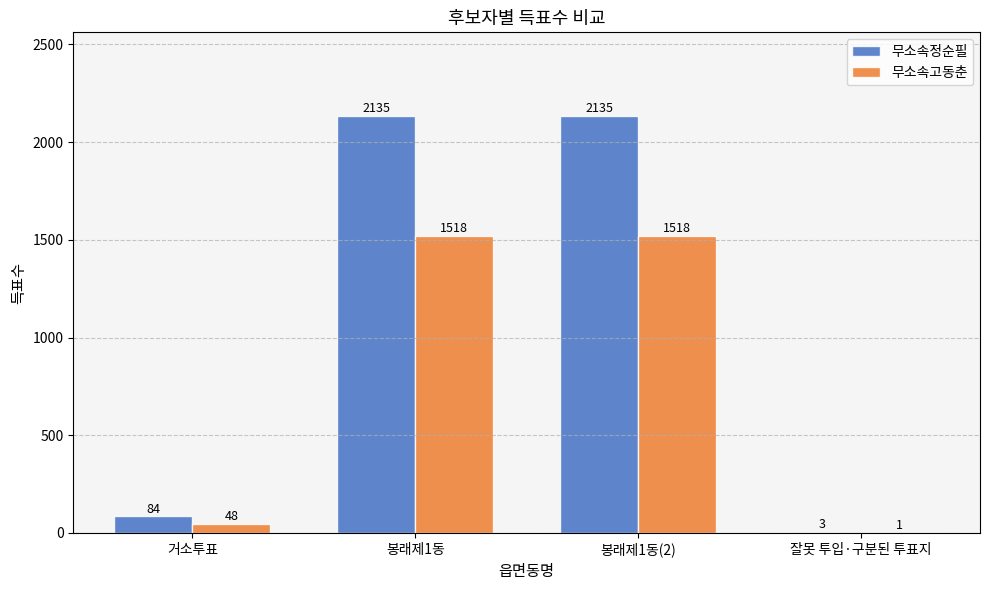

Reading left to right, what are all the values shown in this chart?

무소속정순필: 거소투표=84	봉래제1동=2135	봉래제1동(2)=2135	잘못 투입·구분된 투표지=3
무소속고동춘: 거소투표=48	봉래제1동=1518	봉래제1동(2)=1518	잘못 투입·구분된 투표지=1